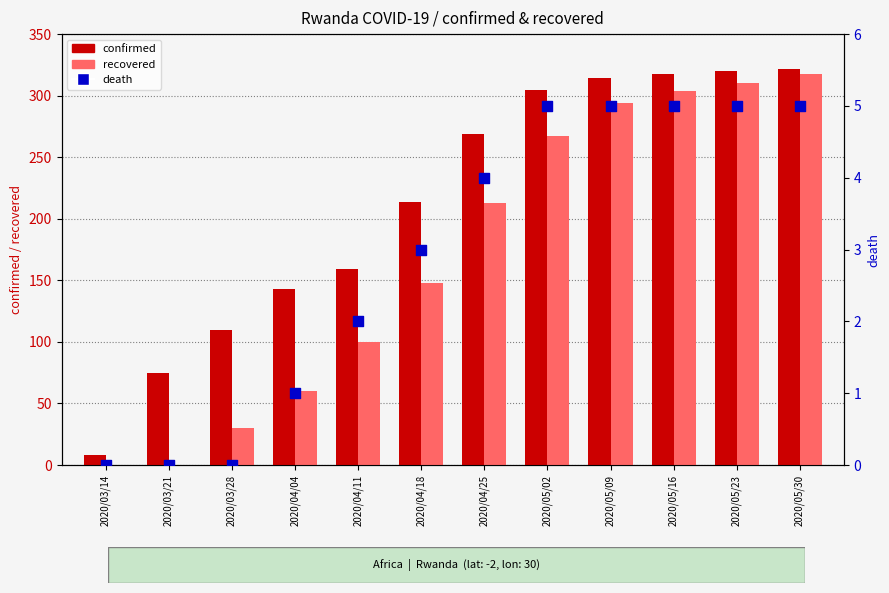

Is the value of confirmed at 2020/05/09 greater than the value of recovered at 2020/03/14?

Yes